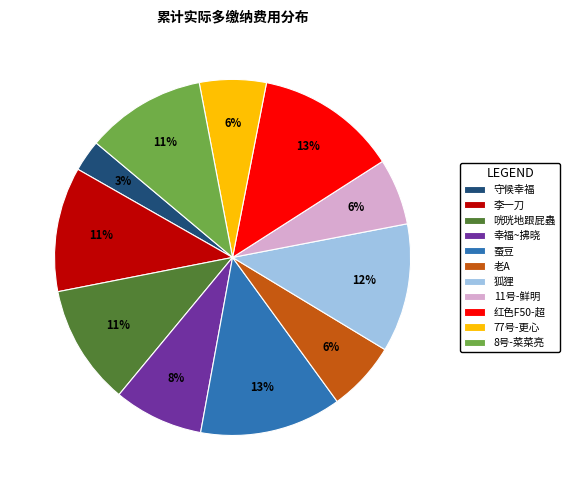

To the nearest percent, what is the average slice percentage?

9%